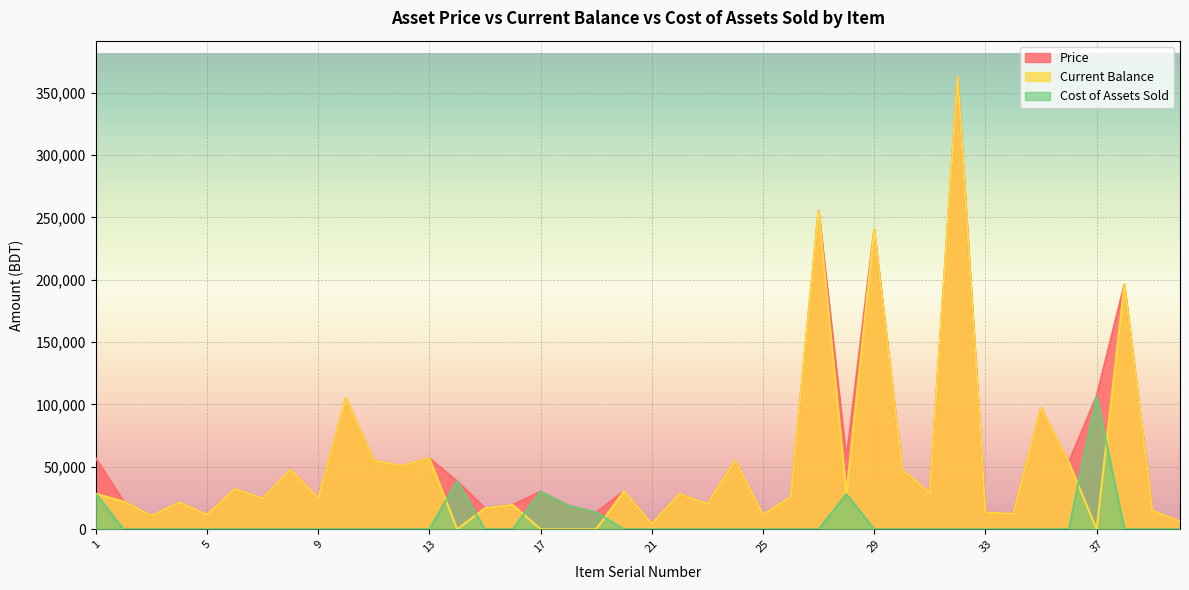

Is the value of Price at 30 greater than the value of Cost of Assets Sold at 40?

Yes